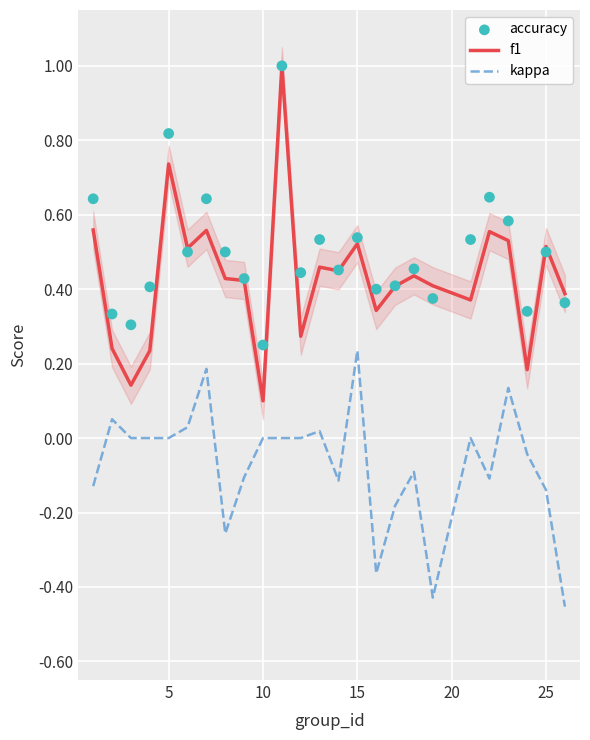

True or false: f1 and kappa intersect in this chart.

False